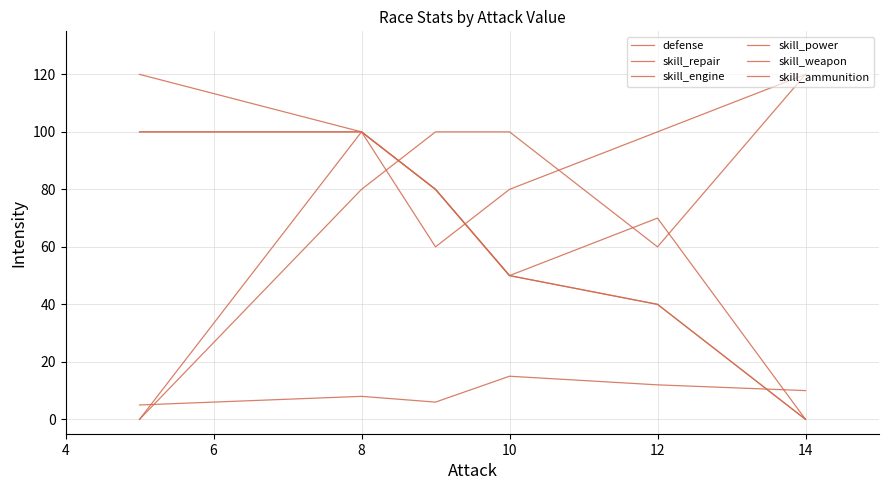

Rank the series by their maximum value, from lowest to highest.

defense, skill_engine, skill_power, skill_repair, skill_weapon, skill_ammunition